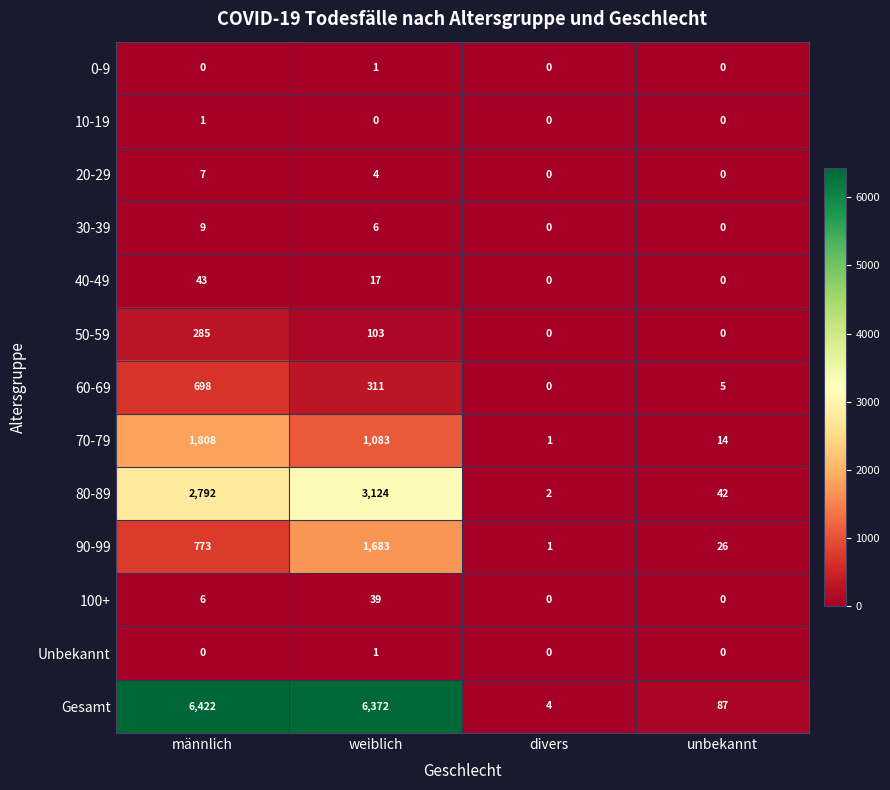

What is the difference between the second highest and second lowest values in the 60-69 series?

306